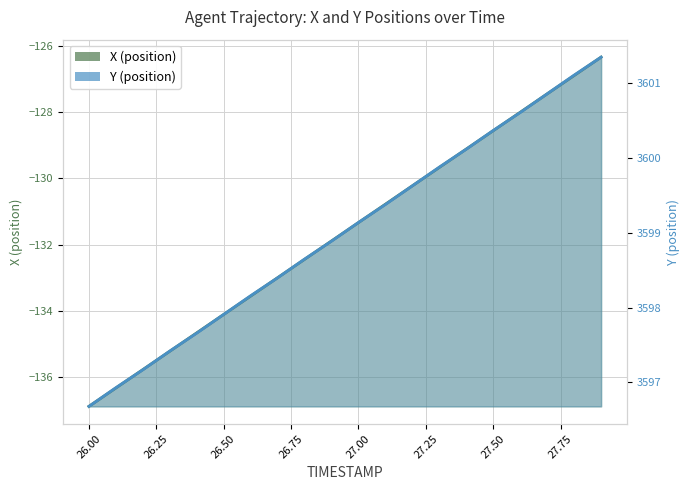

Rank the categories by X (position) value from lowest to highest.

26.0, 26.1, 26.2, 26.3, 26.4, 26.5, 26.6, 26.7, 26.8, 26.9, 27.0, 27.1, 27.2, 27.3, 27.4, 27.5, 27.6, 27.7, 27.8, 27.9